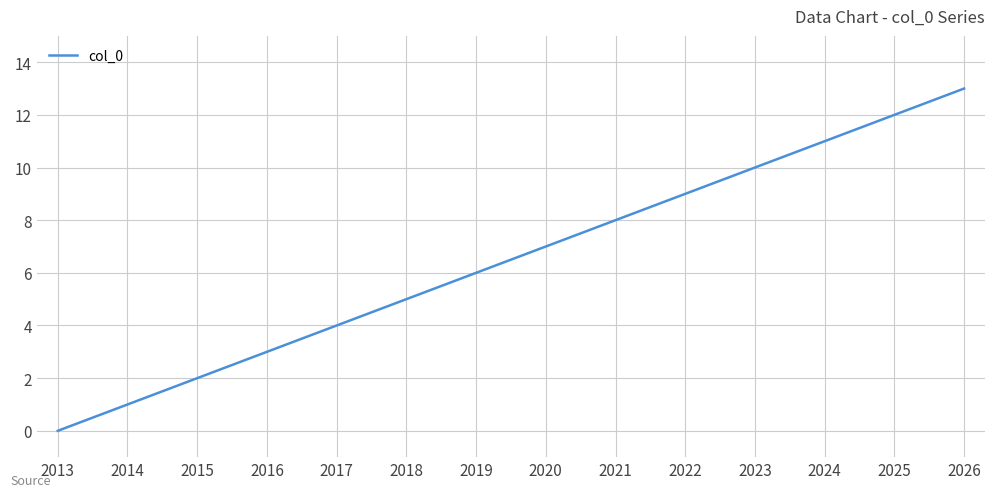

Reading left to right, what are all the values shown in this chart?

2013=0	2014=1	2015=2	2016=3	2017=4	2018=5	2019=6	2020=7	2021=8	2022=9	2023=10	2024=11	2025=12	2026=13